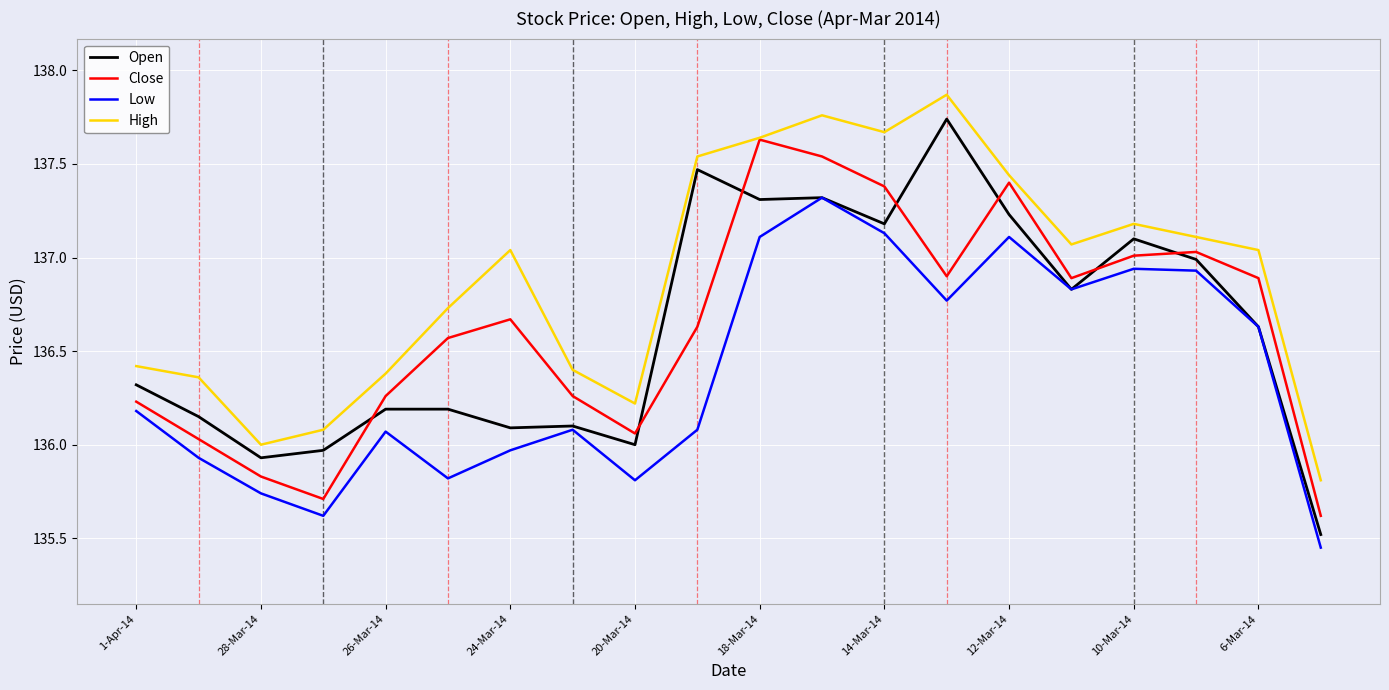

Which series has the widest spread of values?

Open